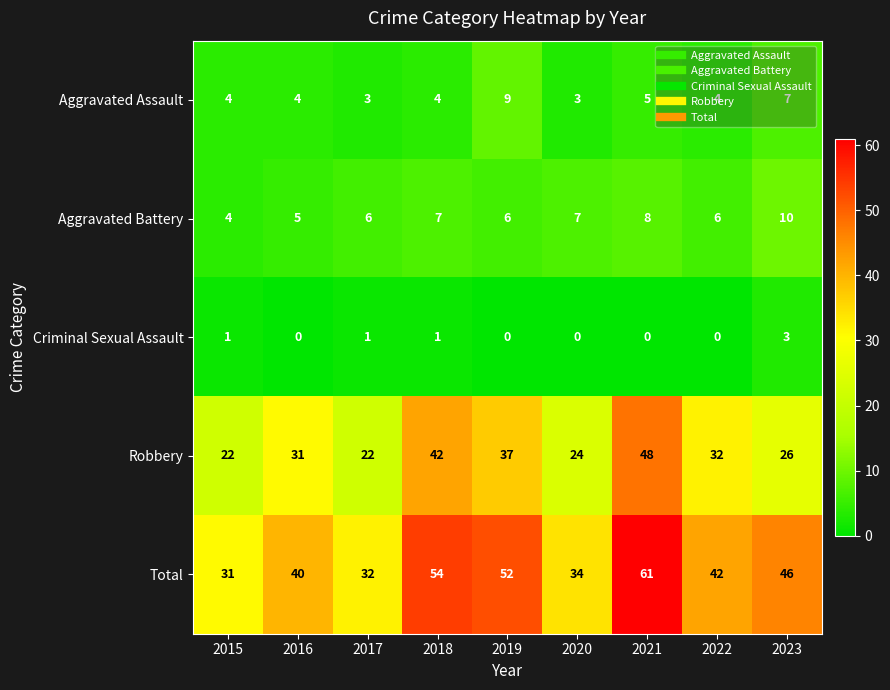

What is the maximum value shown in the chart?

61